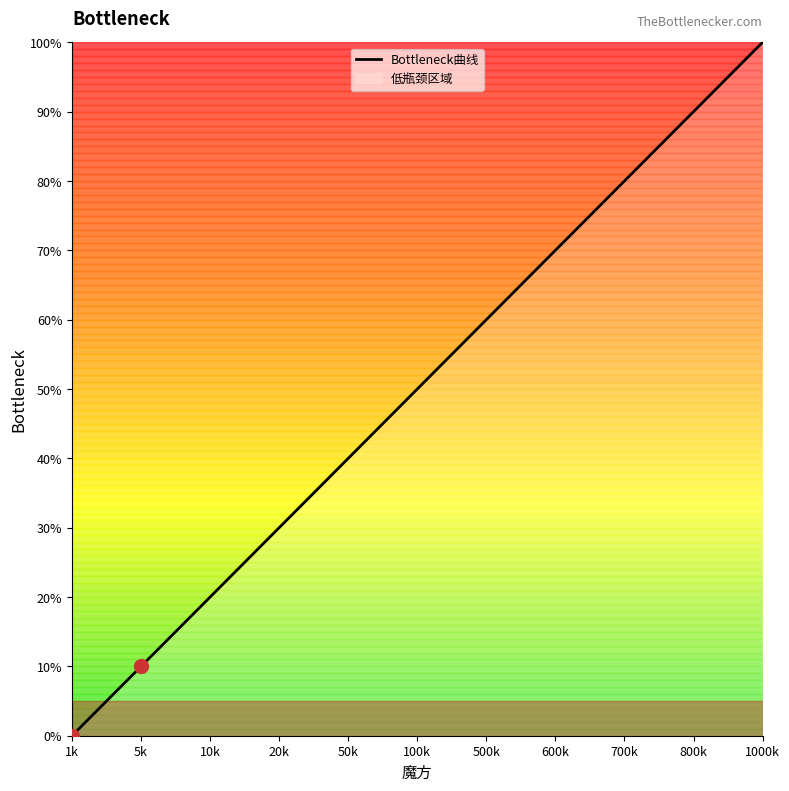

What is the sum of the values at 5k and 100k?

60.0